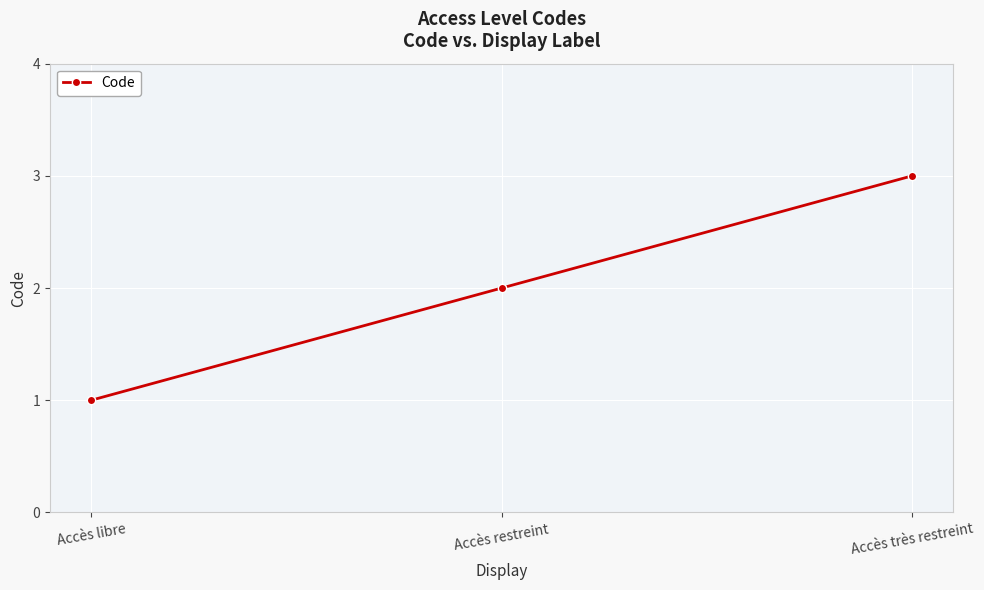

What is the ratio of the value at Accès restreint to the value at Accès très restreint?

0.7